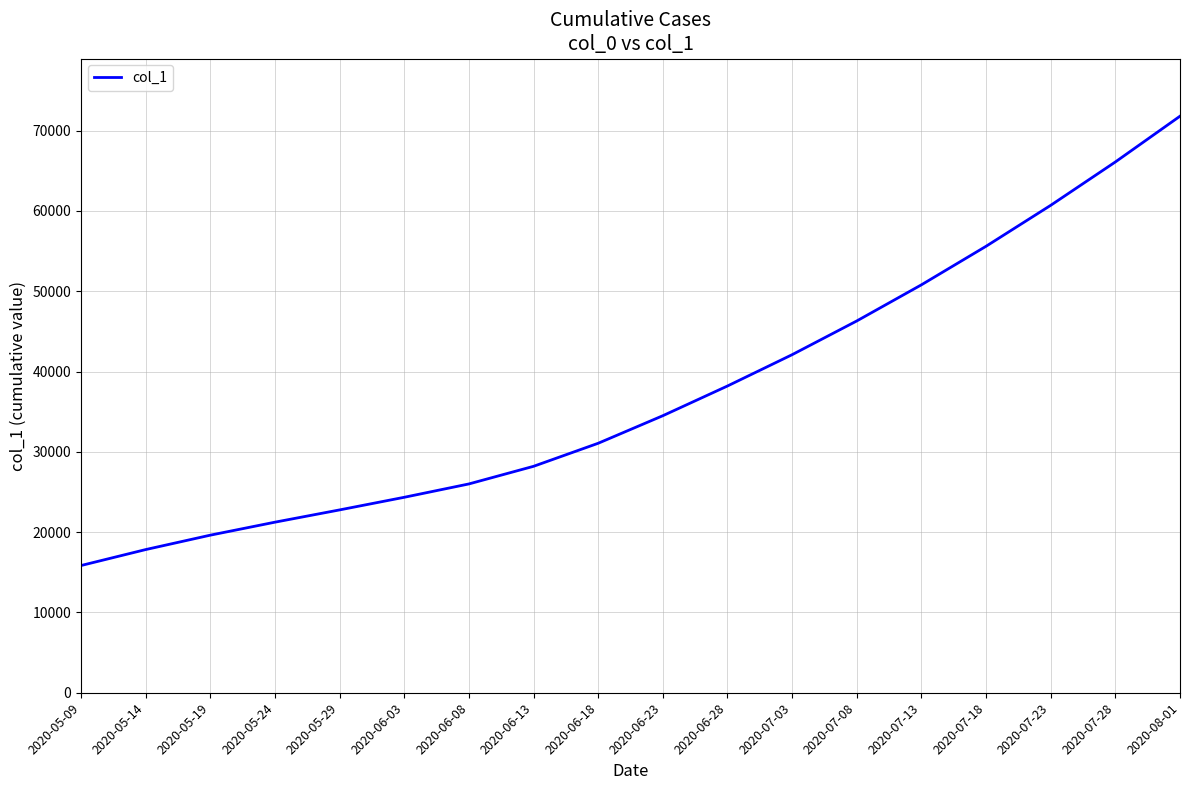

What is the minimum value shown in the chart?

15842.6